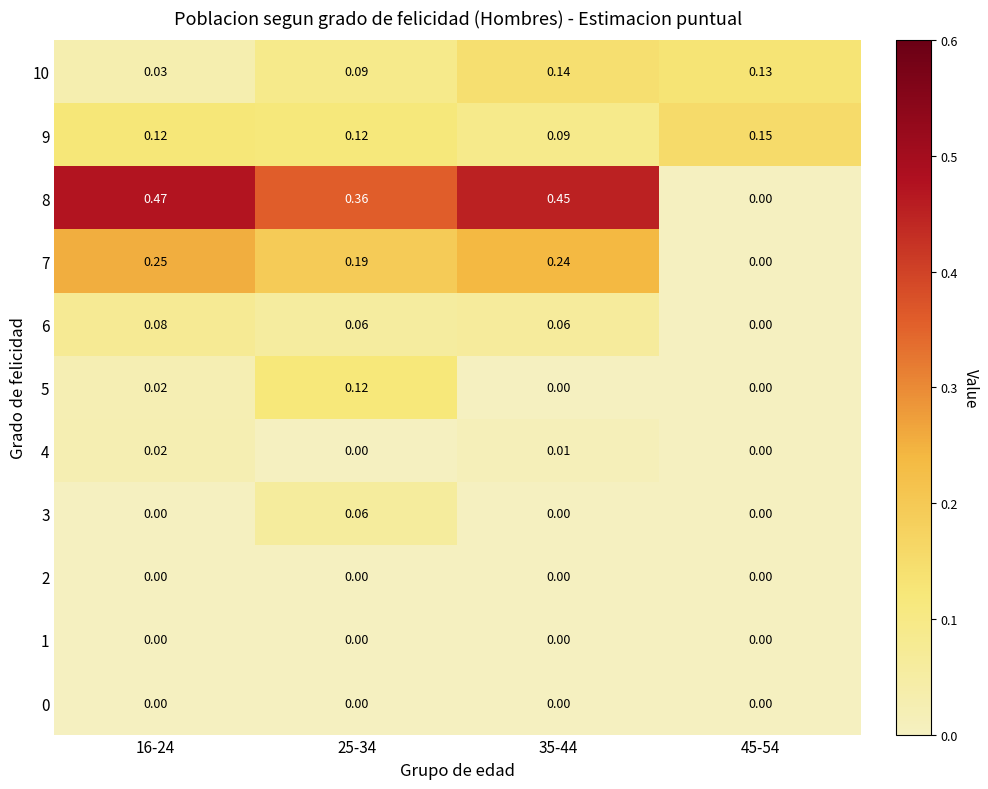

Is the value of 3 at 25-34 greater than the value of 10 at 25-34?

No